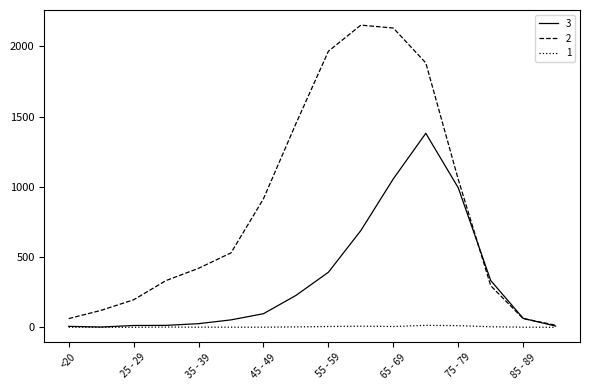

What is the greatest value displayed?

2151